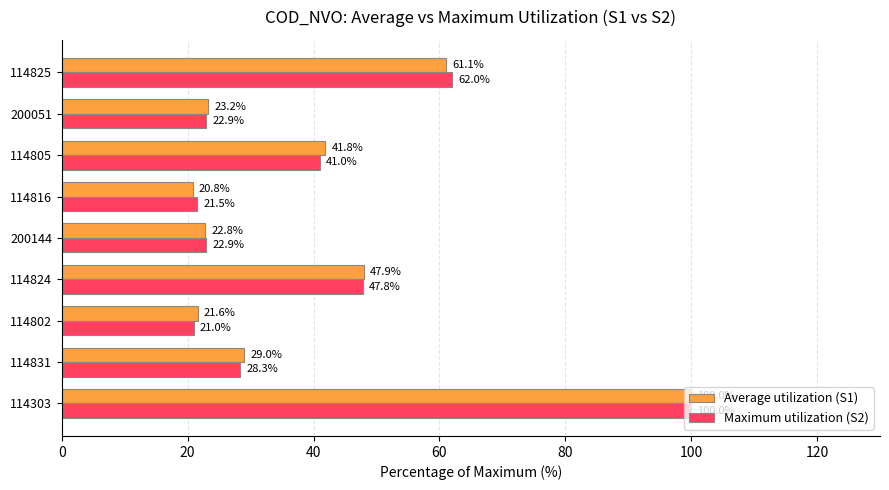

How many data points in Average utilization (S1) are less than 28?

4